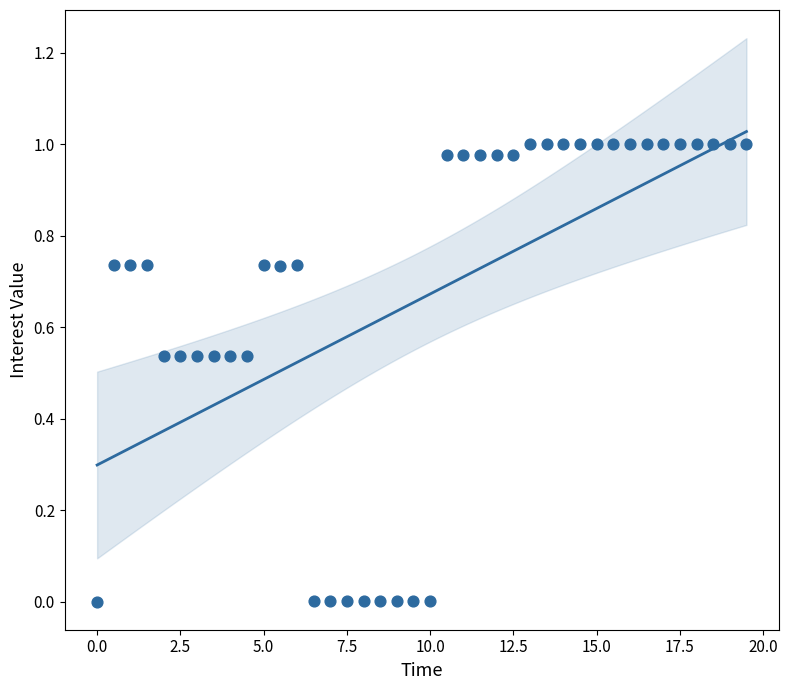

What is the range of X values (max minus min)?

19.5